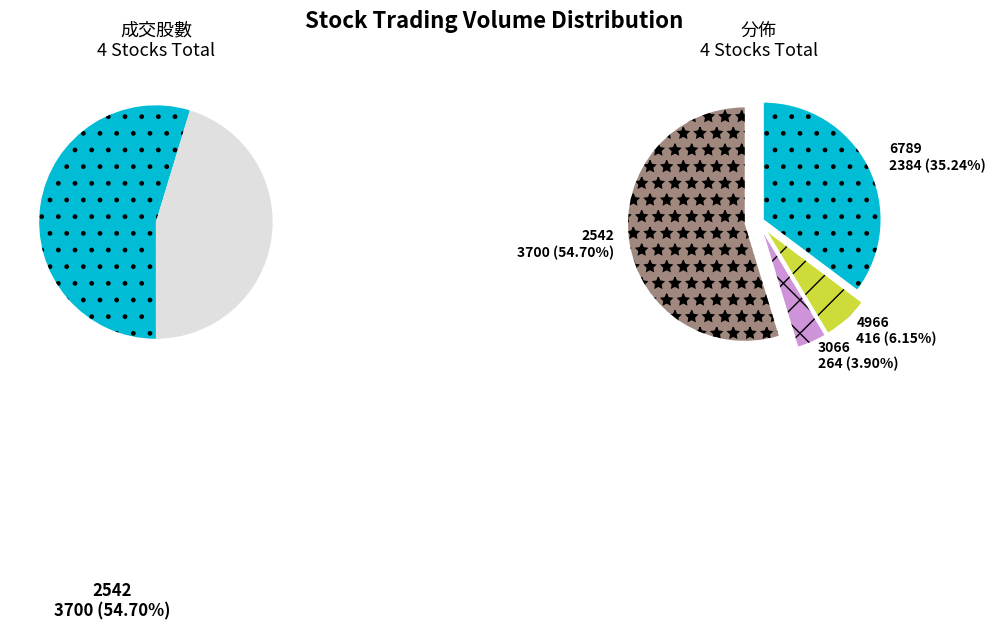

How many segments does this pie chart have?

4